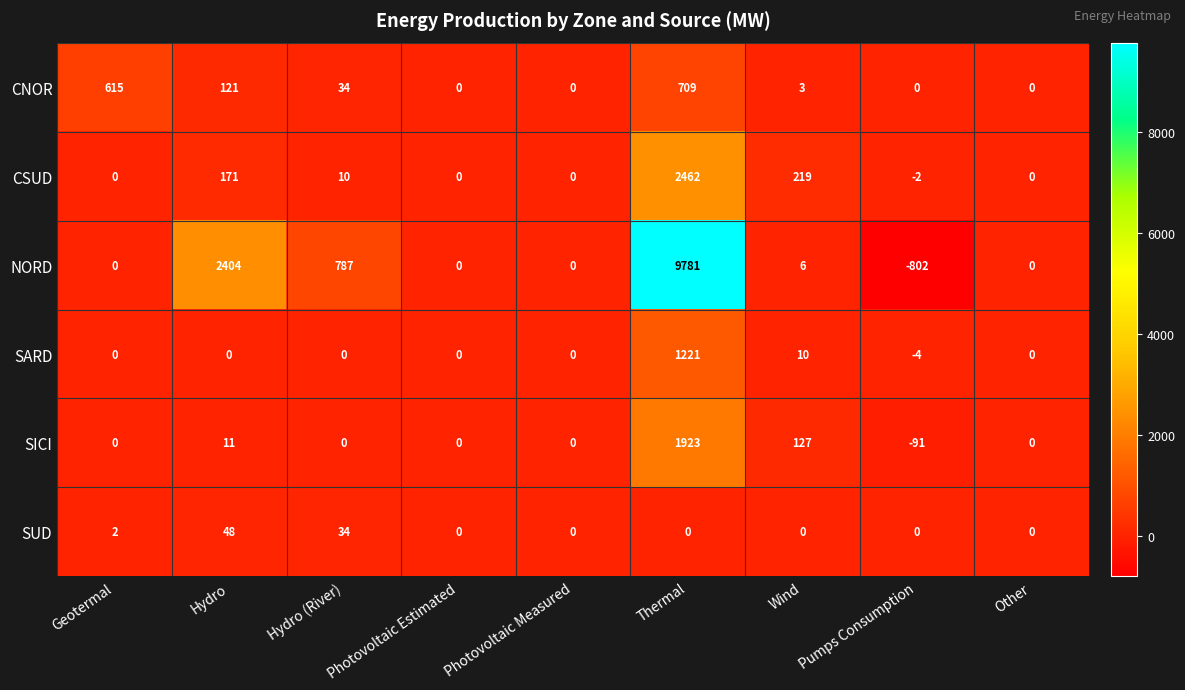

Where is SUD nearest to the value 24?

Hydro (River)